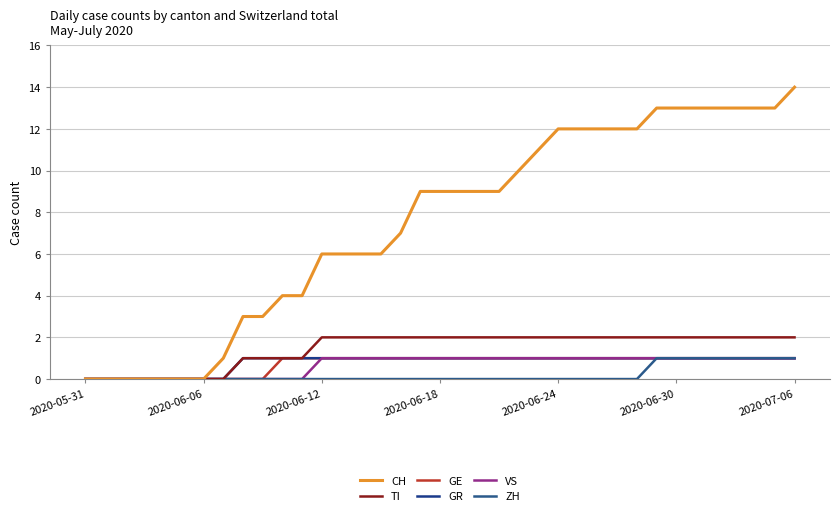

Which series has the largest total across all categories?

CH